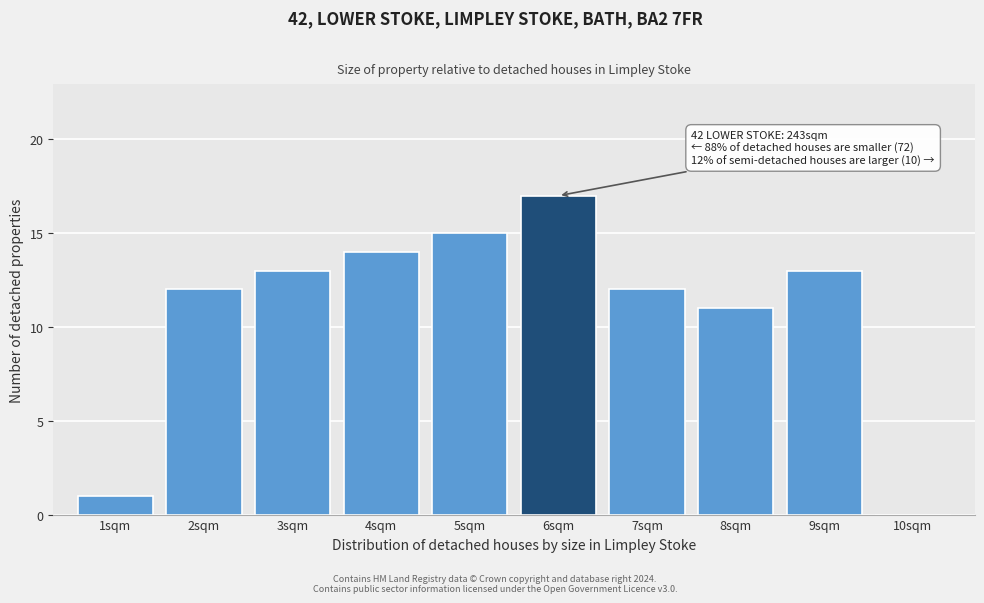

Over which range of the x-axis is the bar tallest?

5.5 to 6.5